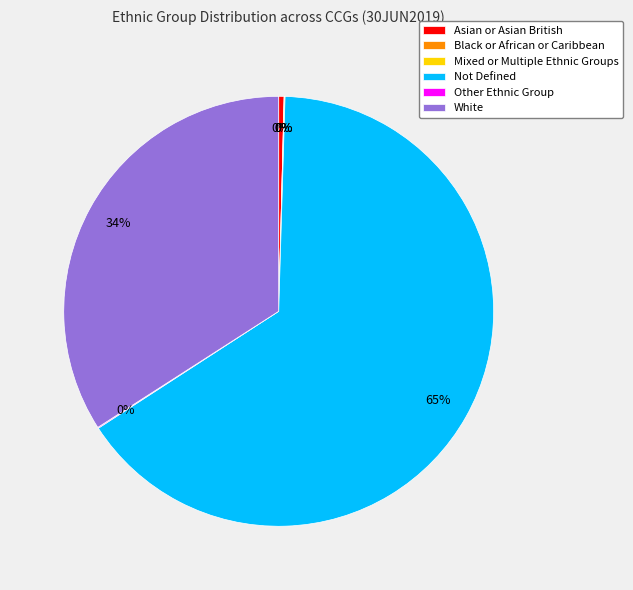

Is it true that Not Defined is 78% of the pie?

False